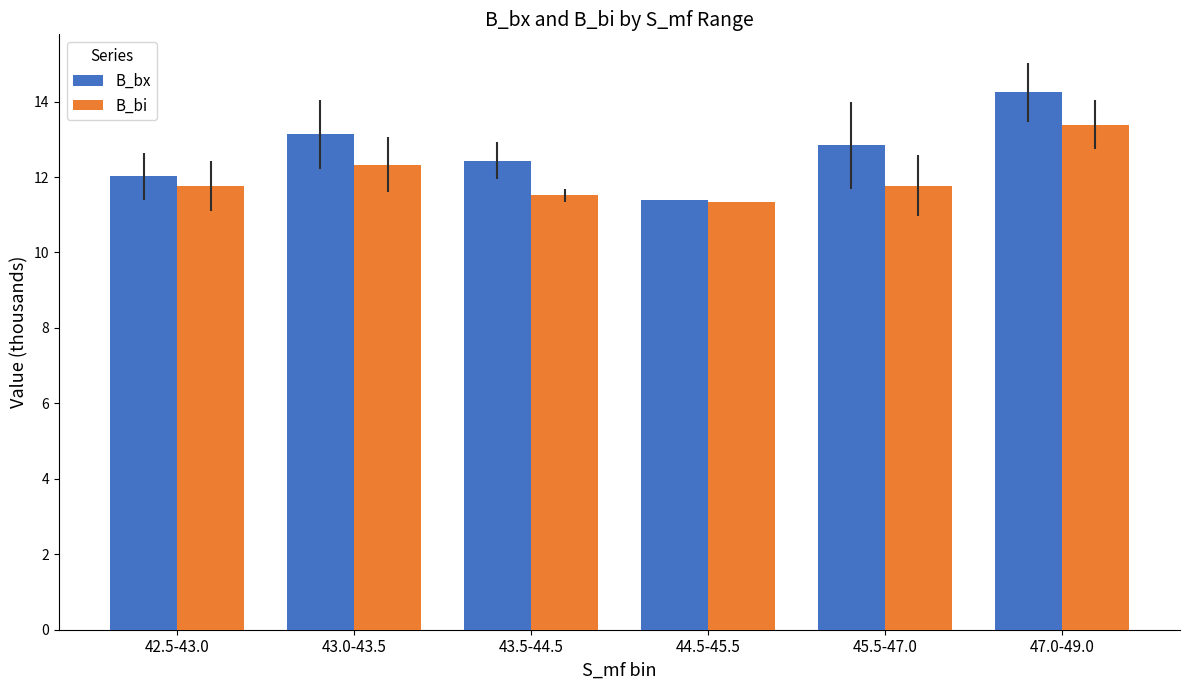

What is the average value of the B_bi series?

12.0